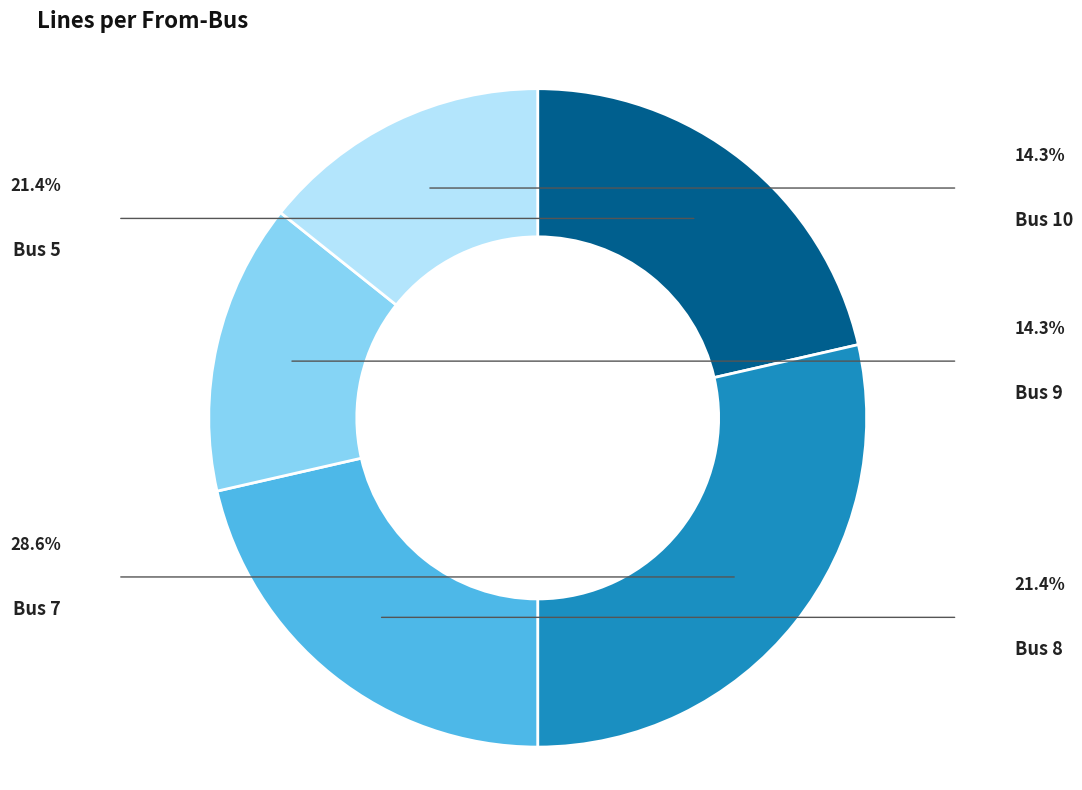

To the nearest percent, what is the difference between the Bus 7 and Bus 5 slice percentages?

7%